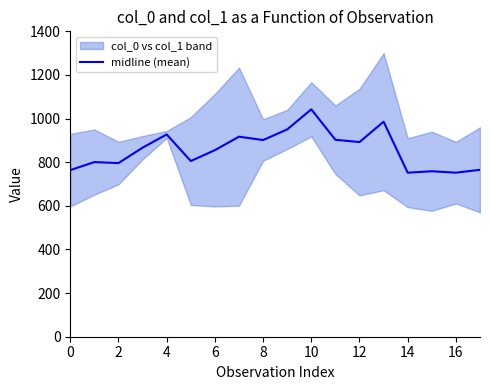

At which category does the chart reach its minimum across all series?

14